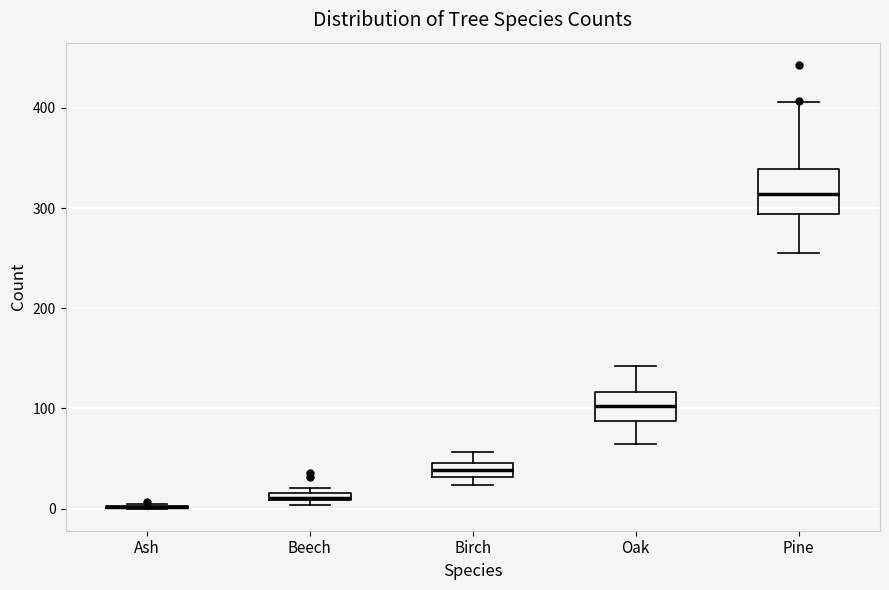

Which box is the tallest, from its lower edge to its upper edge?

Pine